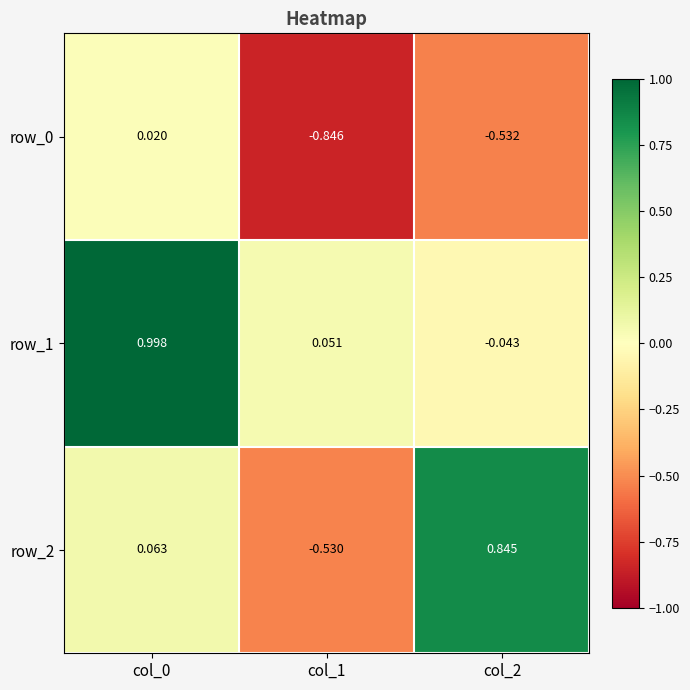

Count the number of categories in the chart.

3